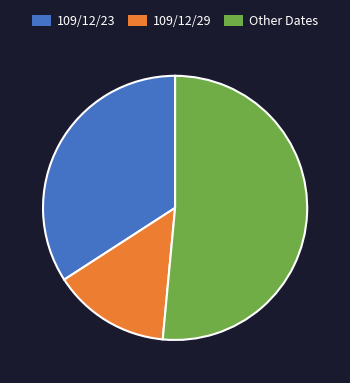

True or false: 109/12/29 accounts for 14% of the total.

True